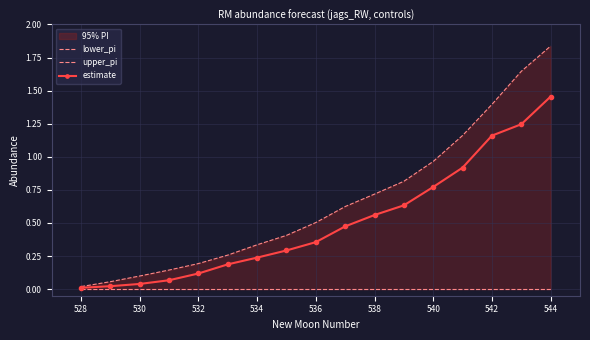

List the series in order of their peak value, lowest first.

lower_pi, estimate, upper_pi